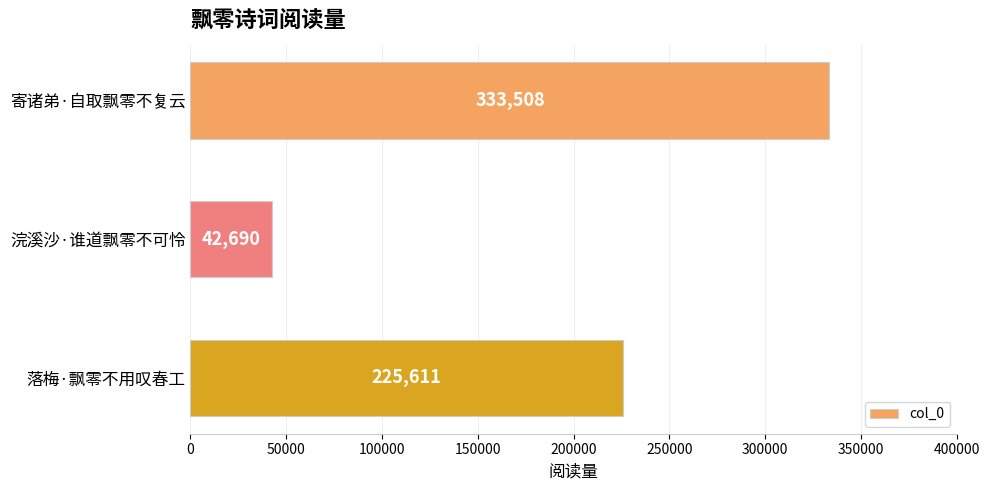

Between 落梅·飘零不用叹春工 and 浣溪沙·谁道飘零不可怜, which is larger?

落梅·飘零不用叹春工